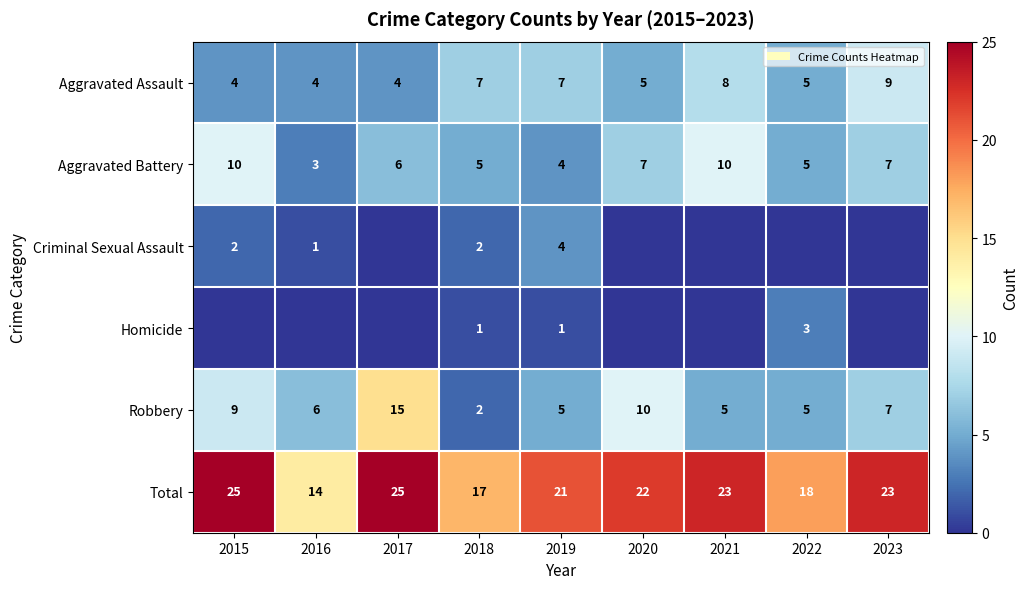

At which label does Robbery reach its peak?

2017